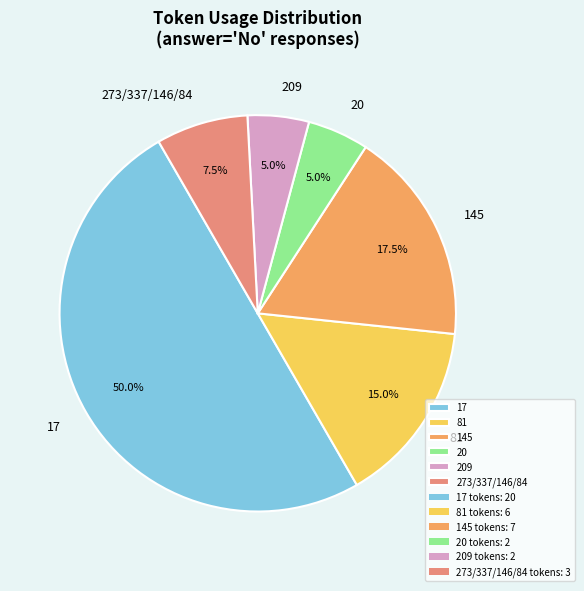

What is the ratio of the value at 81 to the value at 17?

0.3